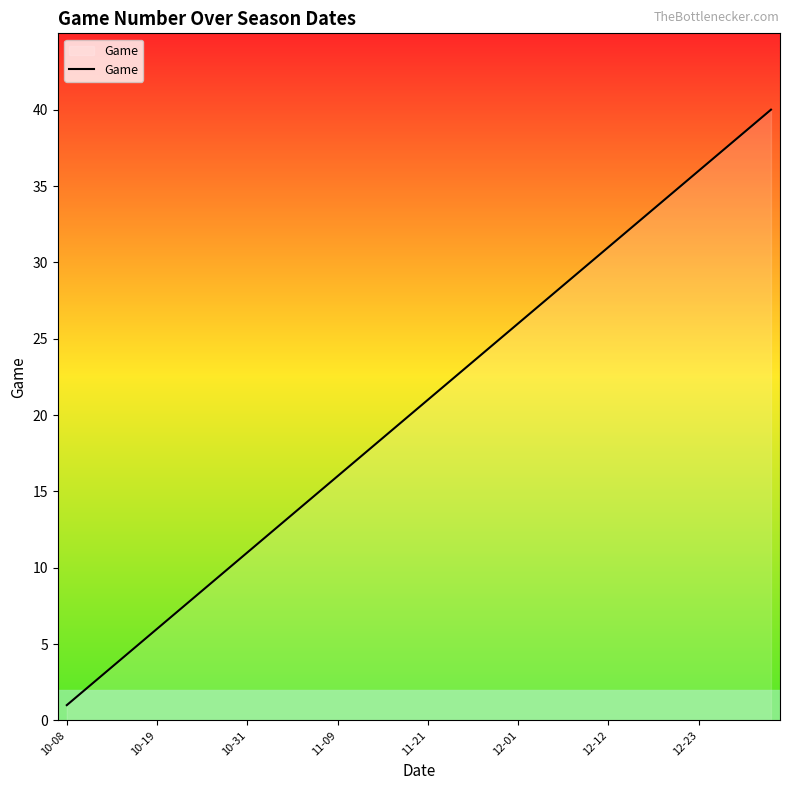

What is the sum of all values?

820